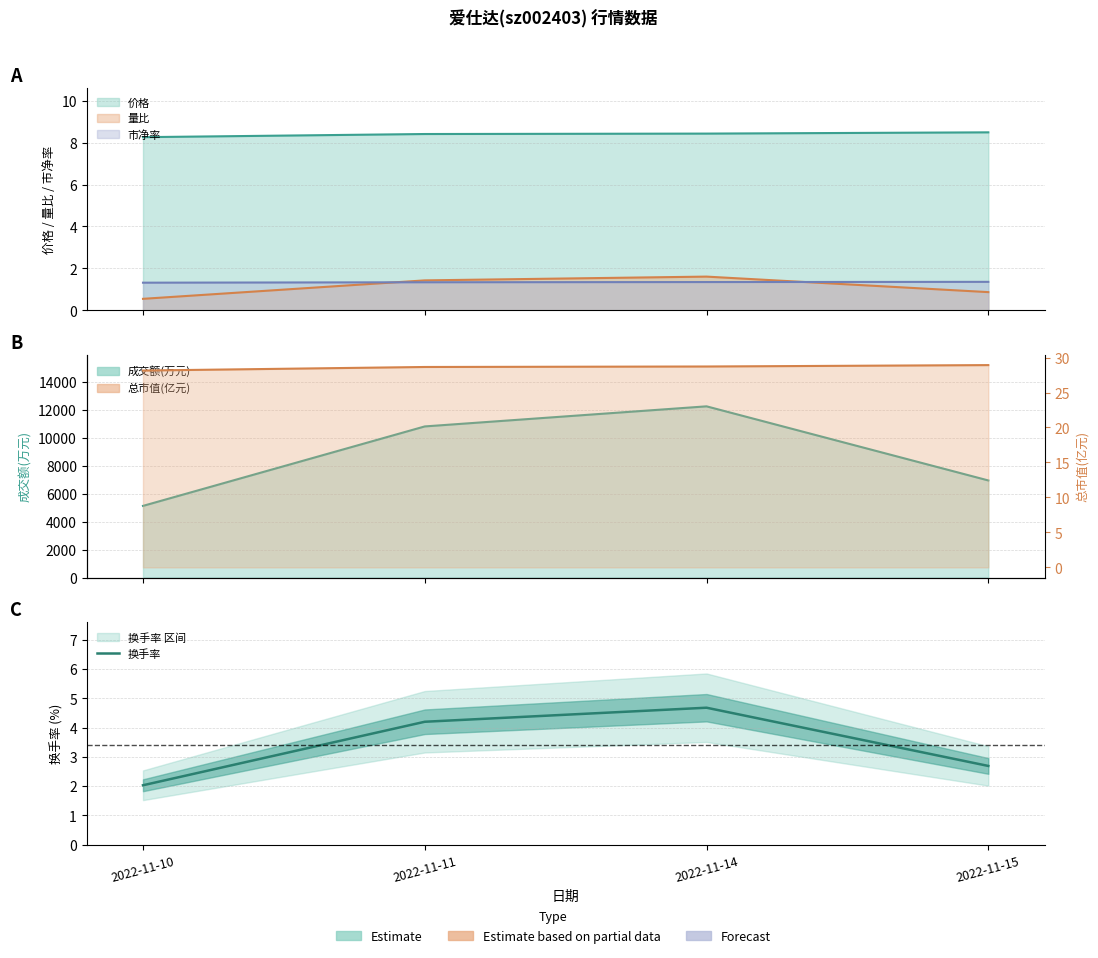

What is the approximate value at 2022-11-11?

4.2